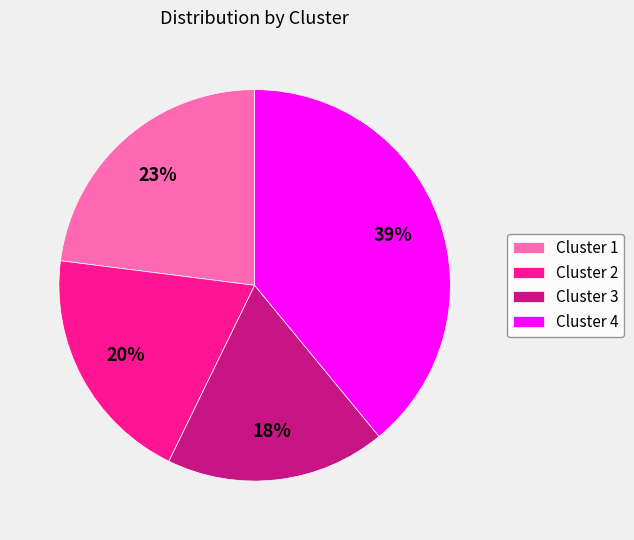

What is the ratio of the value at Cluster 4 to the value at Cluster 1?

1.7